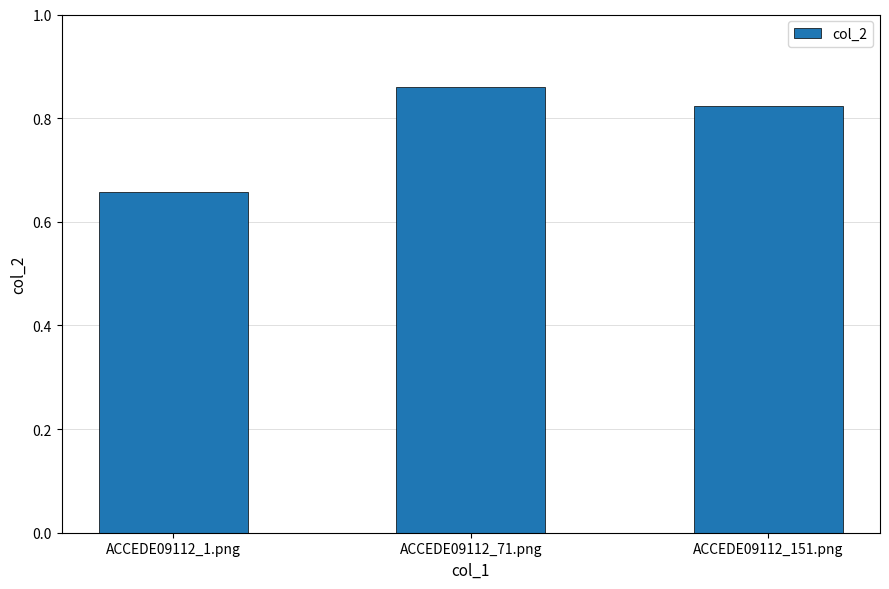

How many series are shown in this chart?

1